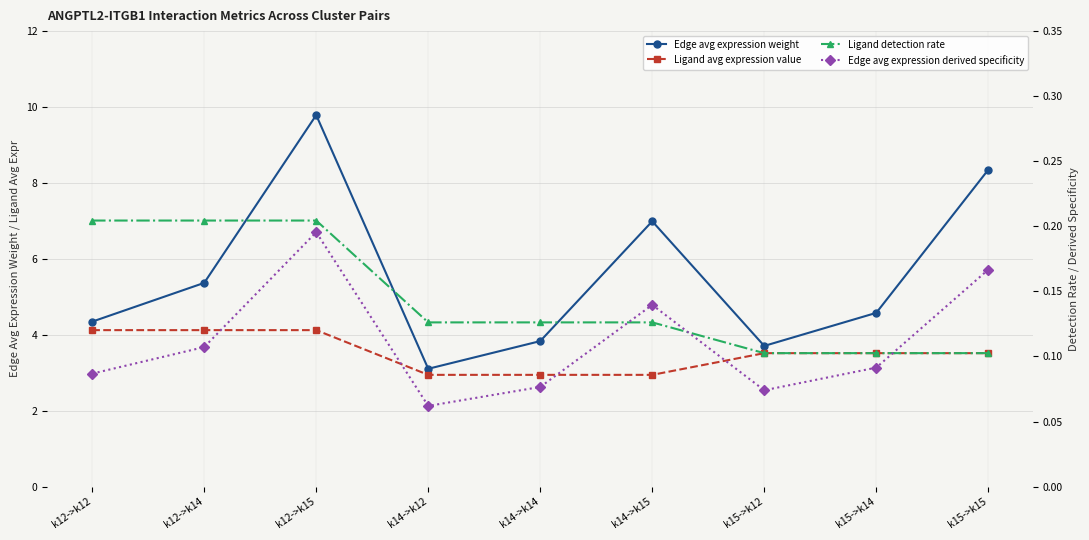

At which category does Edge avg expression derived specificity reach its first local valley?

k14->k12